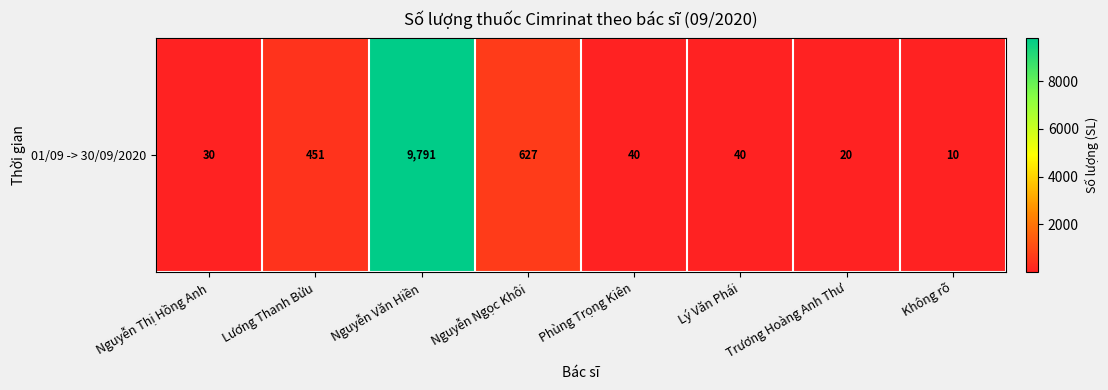

What is the difference between the second highest and minimum values?

617